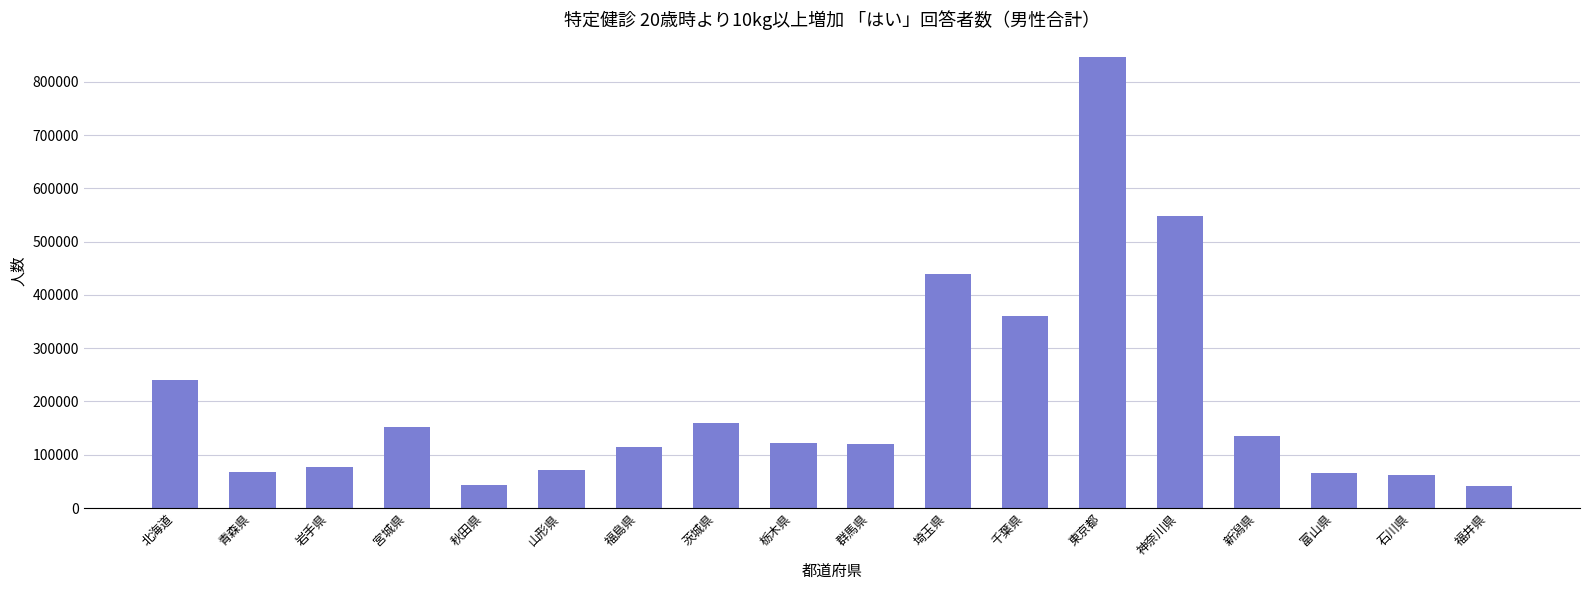

What is the sum of the values at 茨城県 and 群馬県?

279849